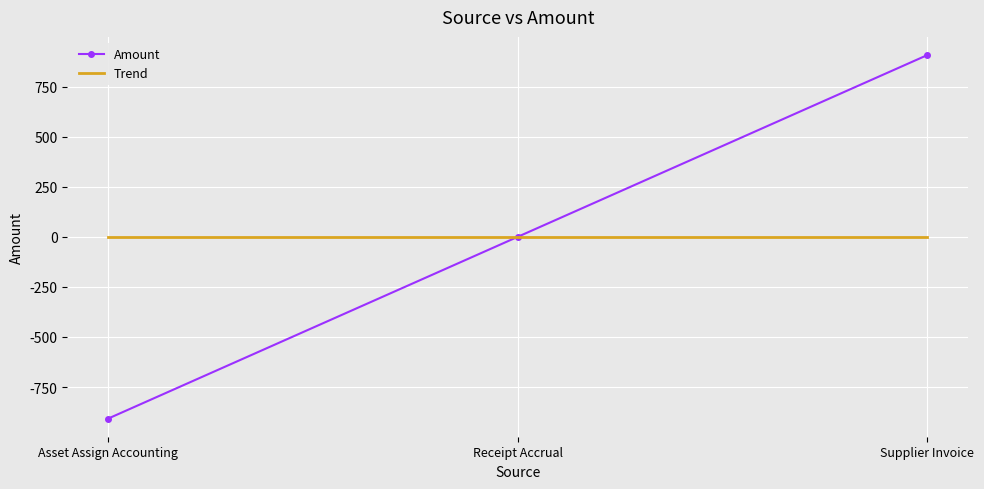

Which category has the lowest value across all series?

Asset Assign Accounting